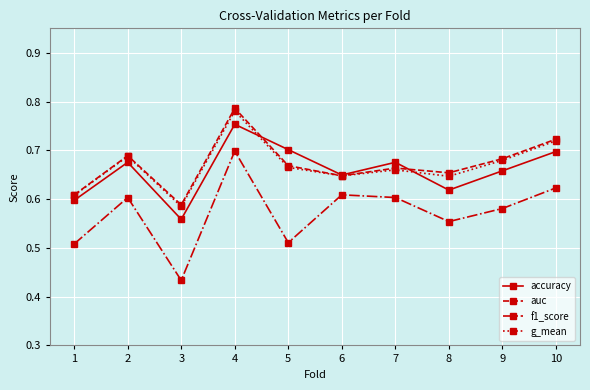

How many accuracy values are between 0 and 1?

10